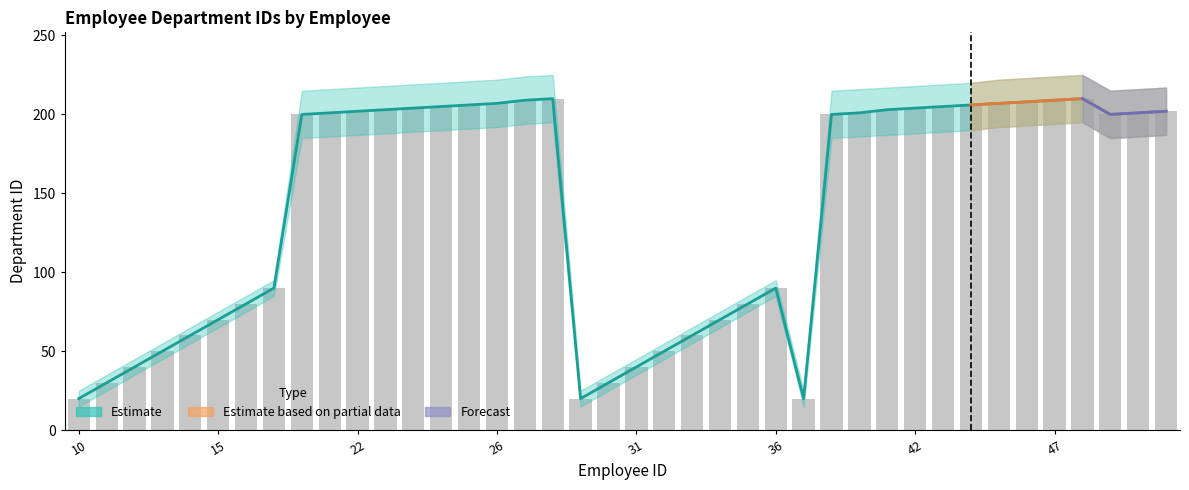

What position from the left is 45?

34